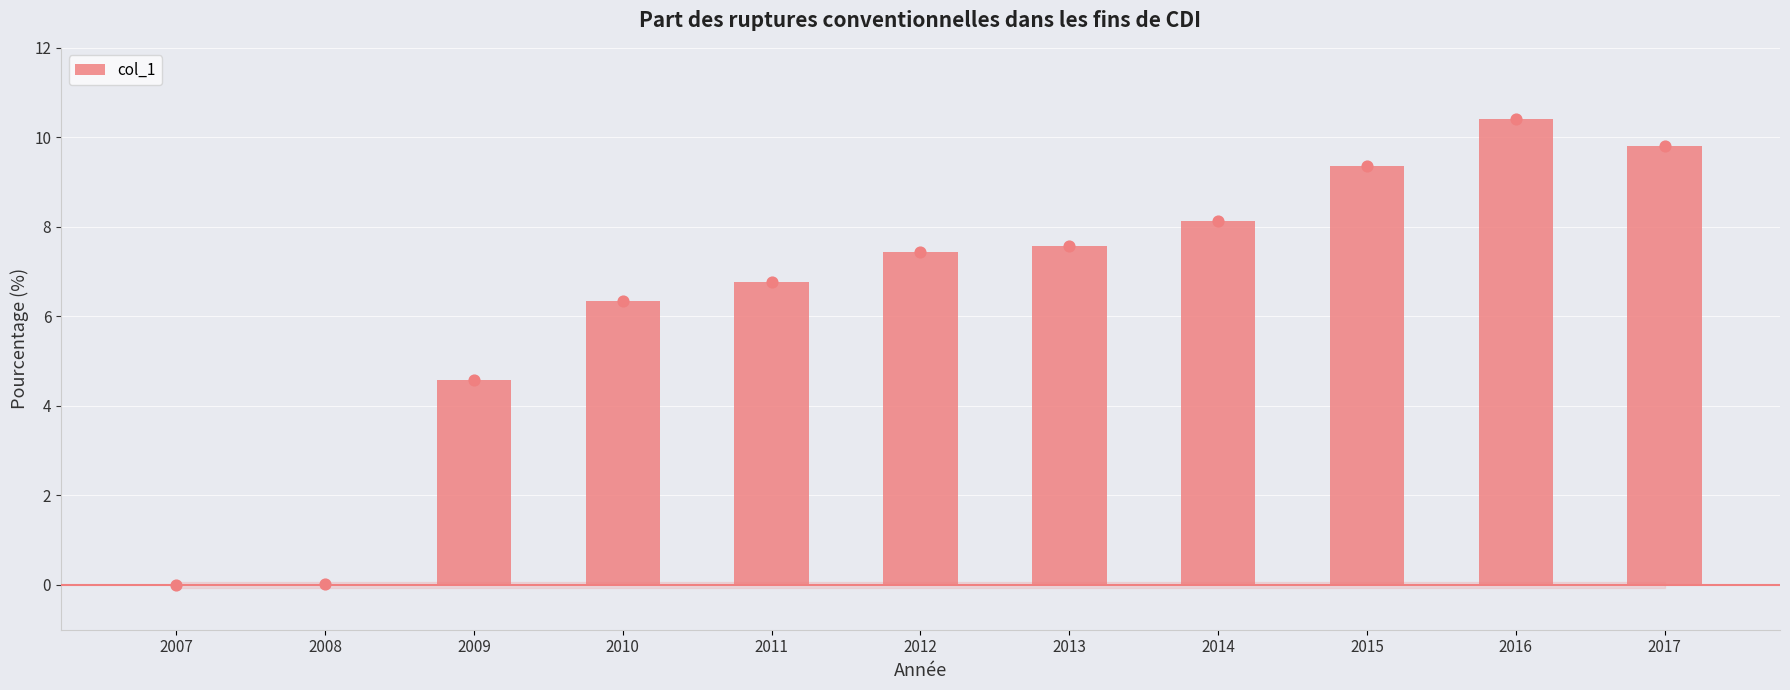

What is the change in value from 2011 to 2017?

+3.0